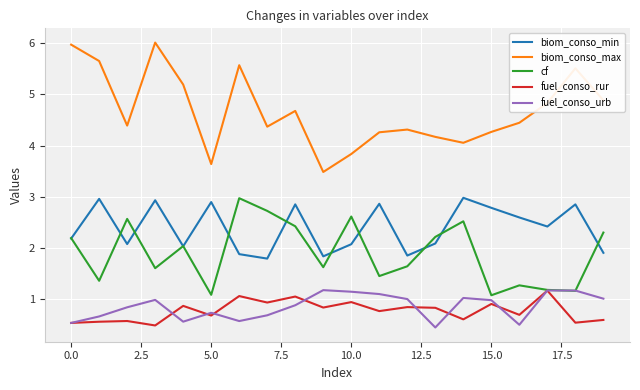

True or false: fuel_conso_rur and biom_conso_max intersect in this chart.

False